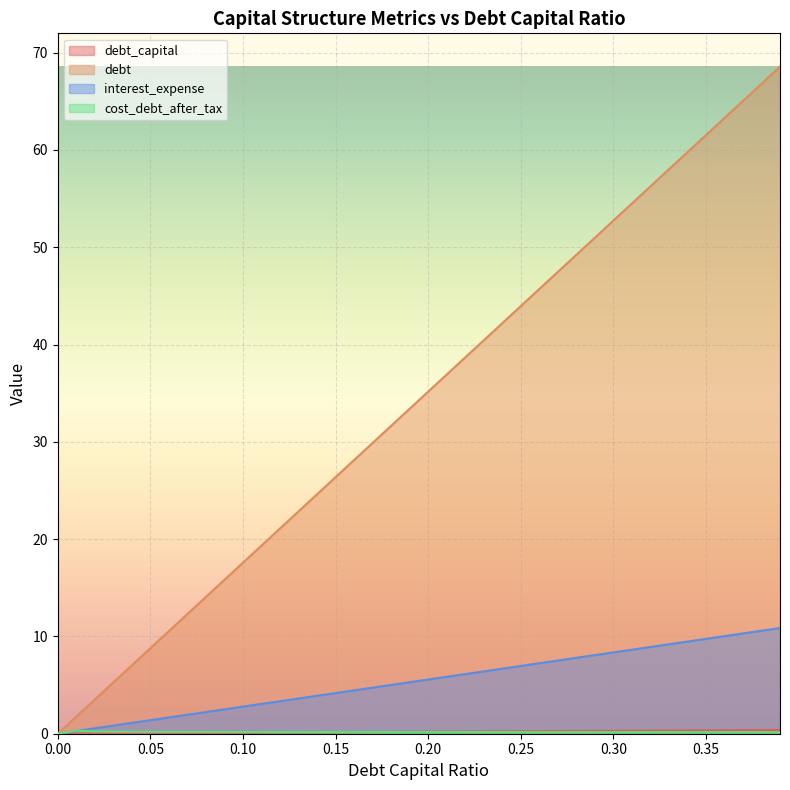

What is the difference between the highest and lowest values at 0.19?

33.2